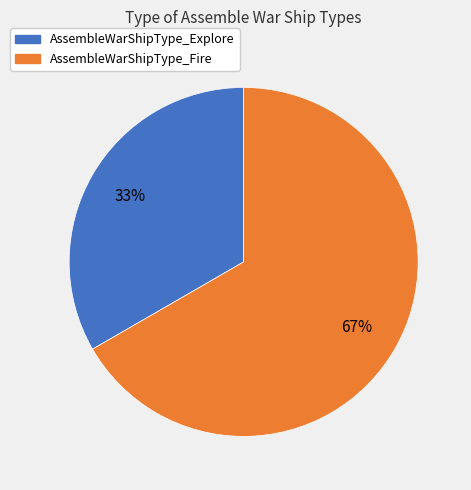

To the nearest percent, what portion does AssembleWarShipType_Fire represent?

67%